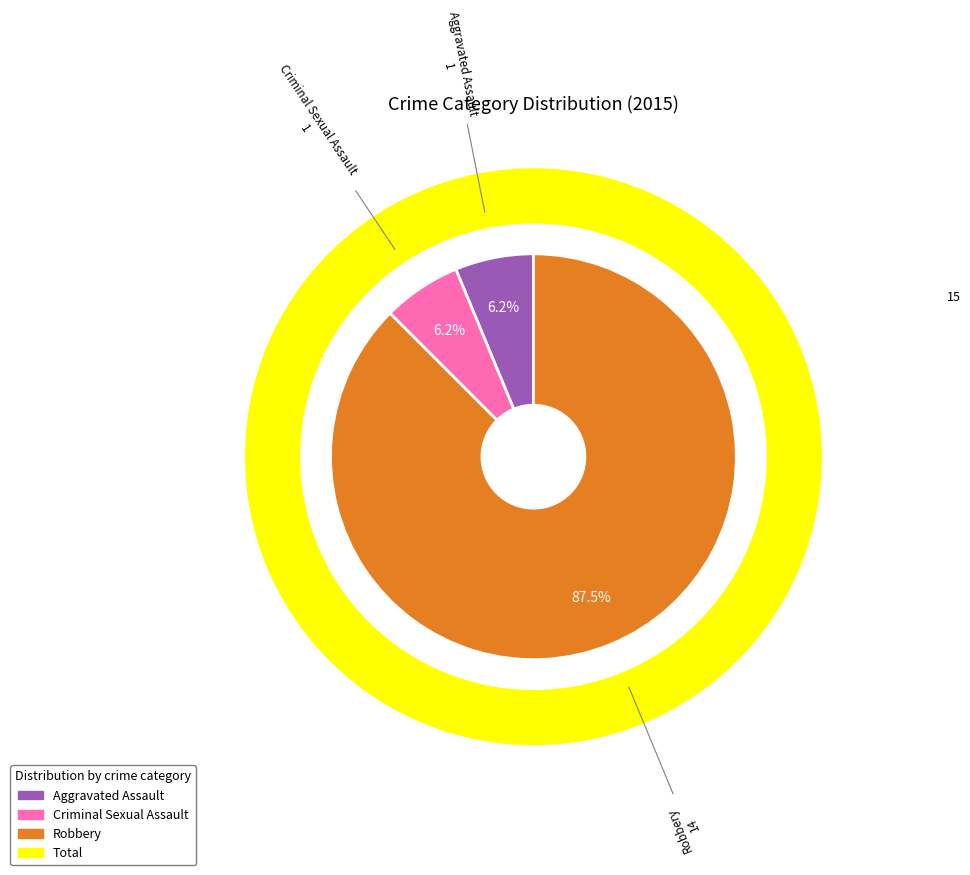

Does any single category account for the majority?

Yes